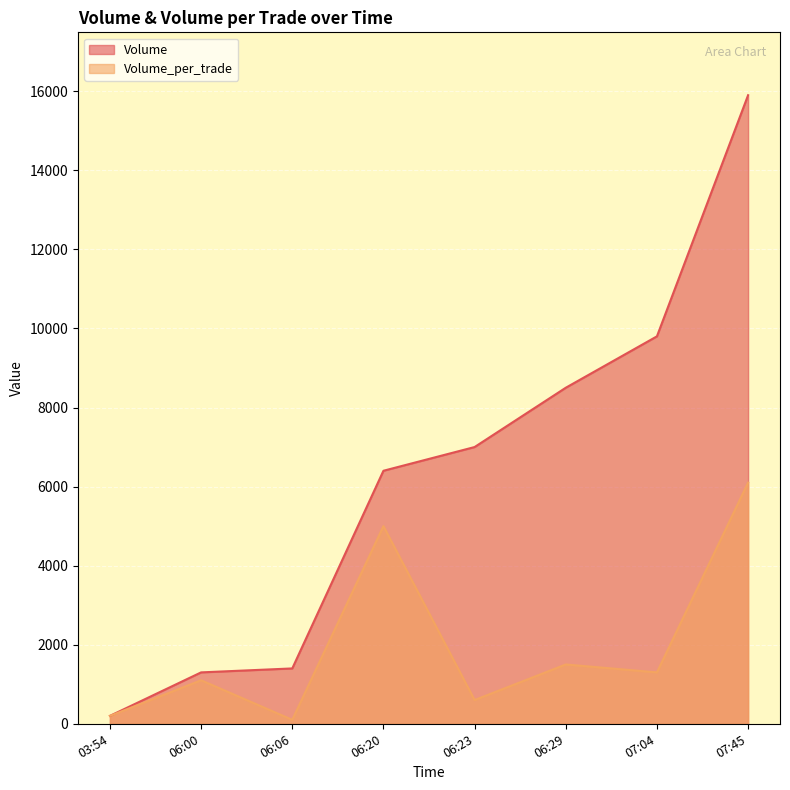

Which series has the largest total across all categories?

Volume